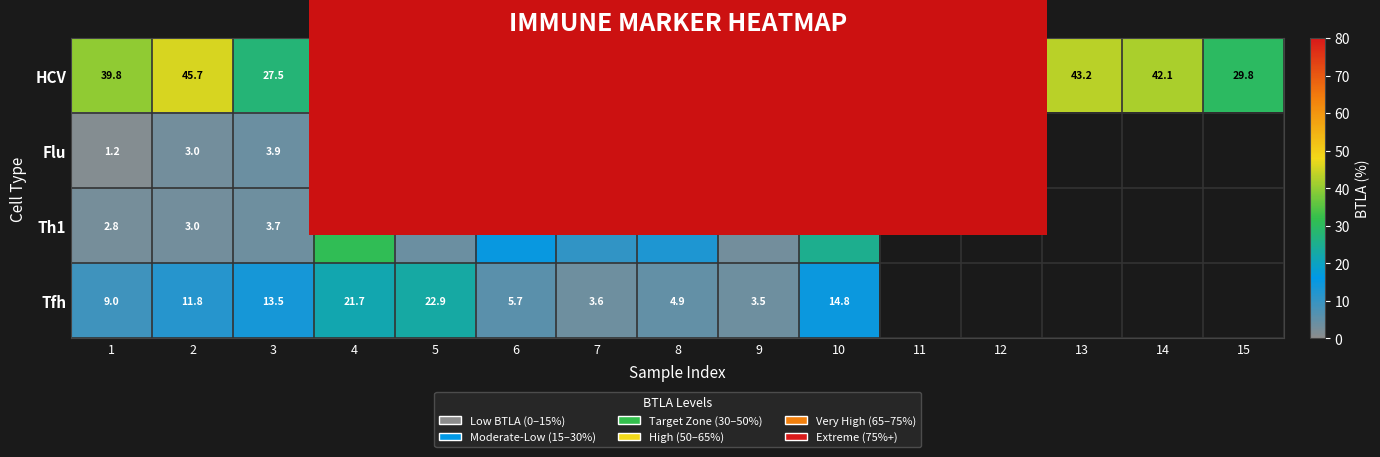

List the labels in order of HCV value, smallest first.

5, 3, 15, 1, 14, 13, 2, 7, 10, 12, 9, 11, 8, 6, 4